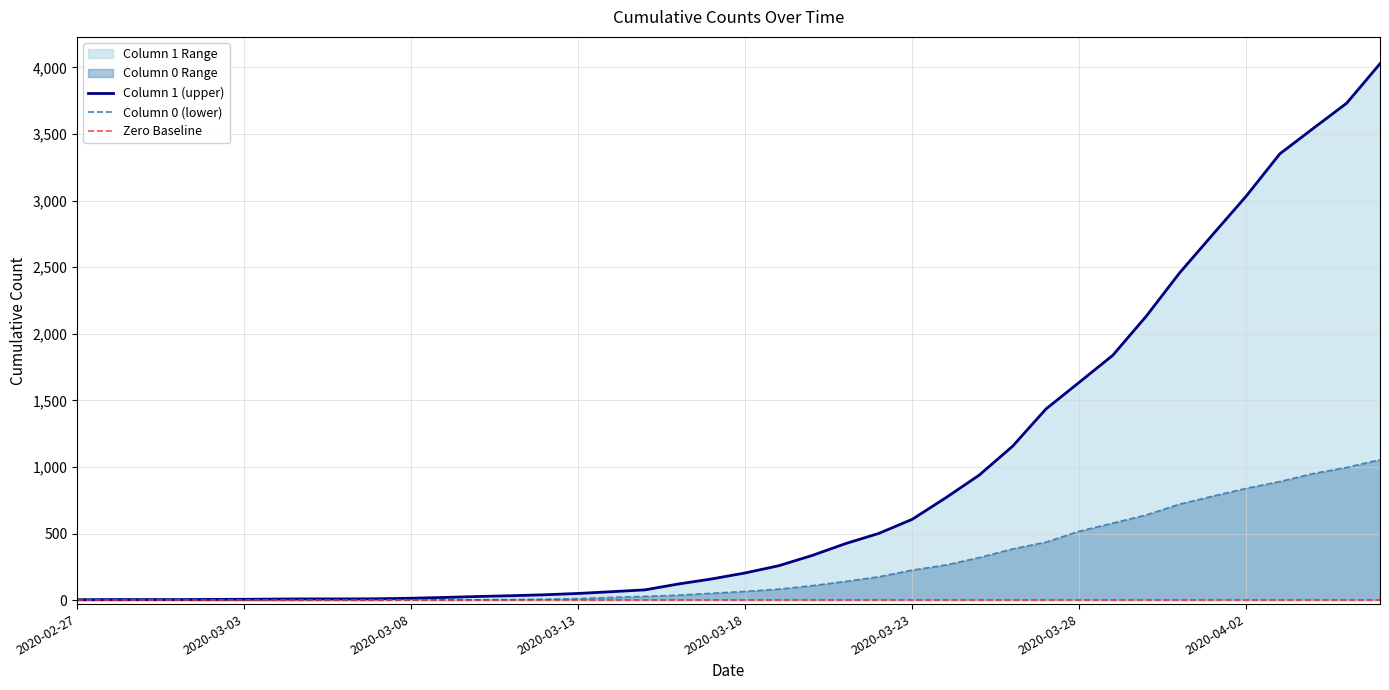

Is it true that 0 equals 15 at 2020-03-15?

False